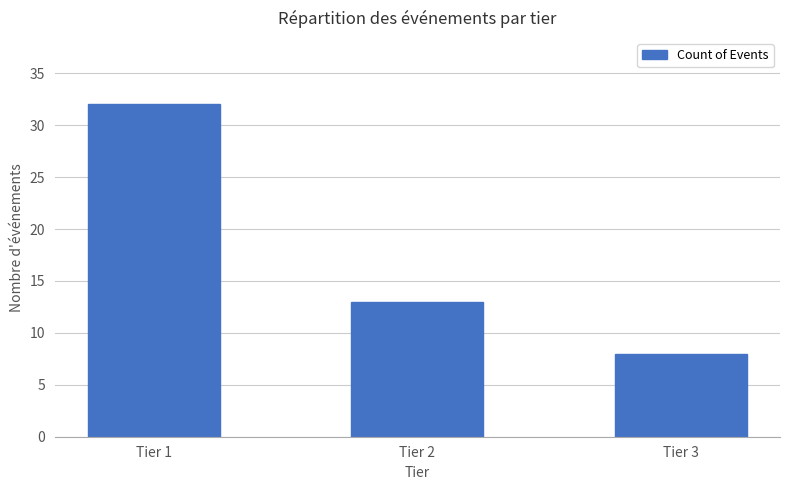

Between Tier 1 and Tier 3, which is larger?

Tier 1